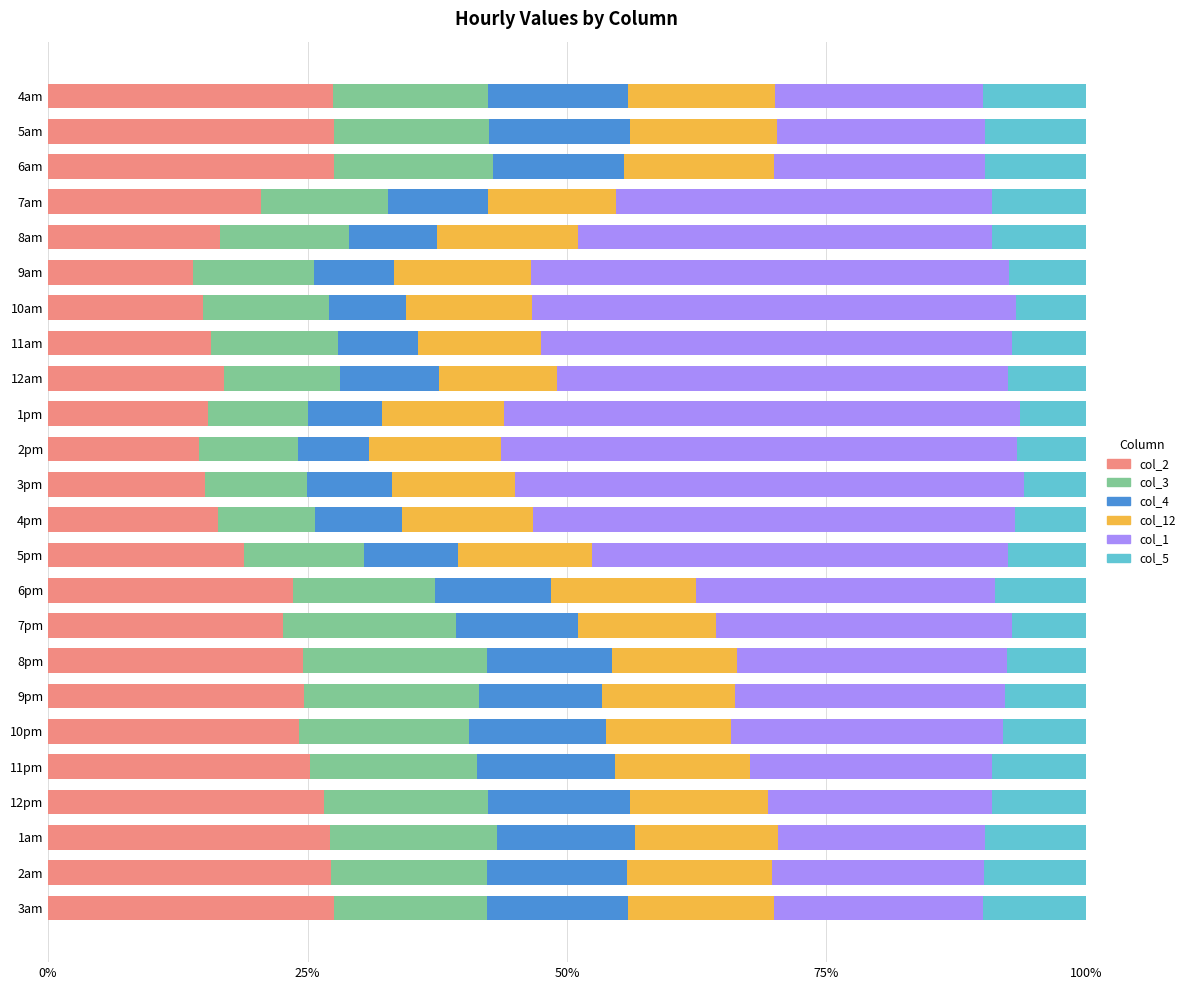

What is the total value across all series at 5pm?

100.0